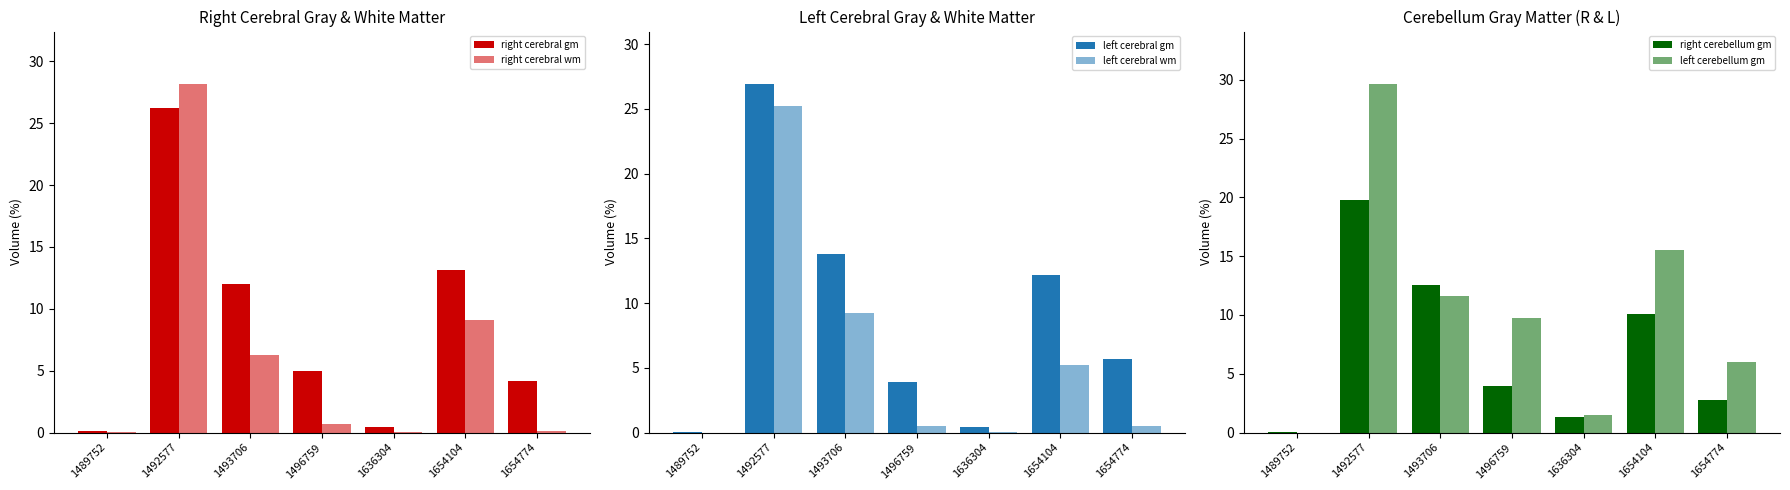

The value of right cerebellum gm at 1489752 is 0.0. True or false?

False